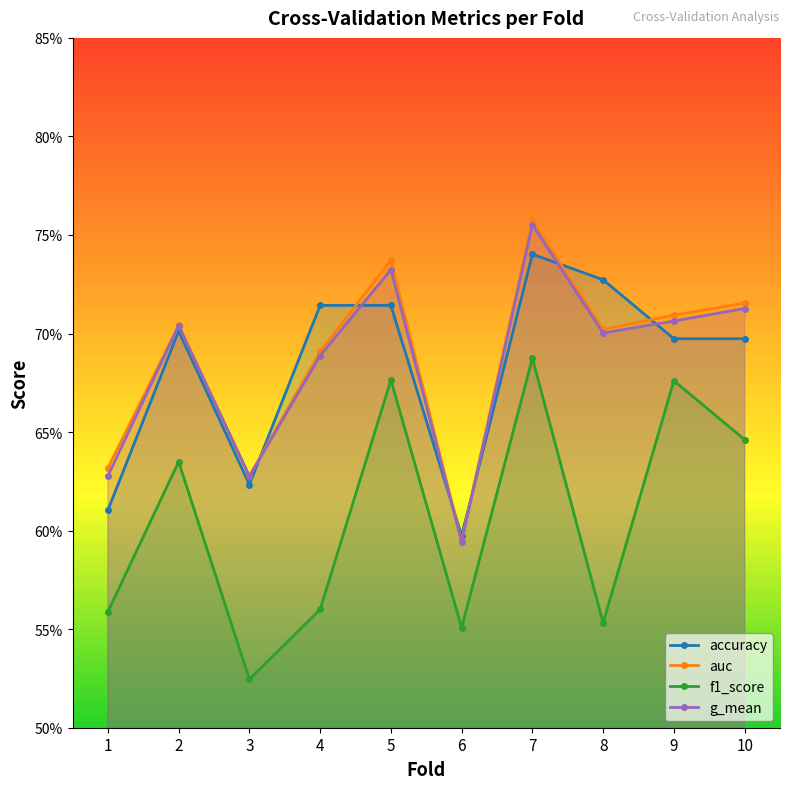

At 1, list the series in order from smallest to largest.

f1_score, accuracy, g_mean, auc